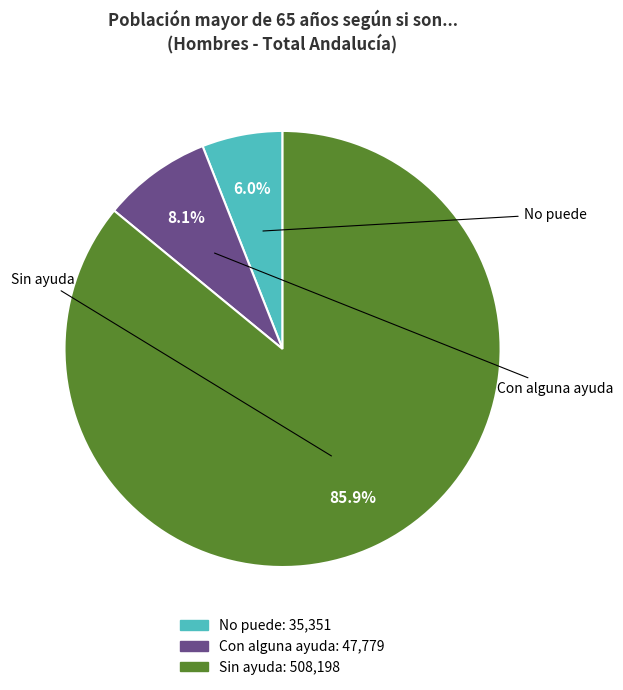

The Sin ayuda slice represents 77% of the pie. True or false?

False